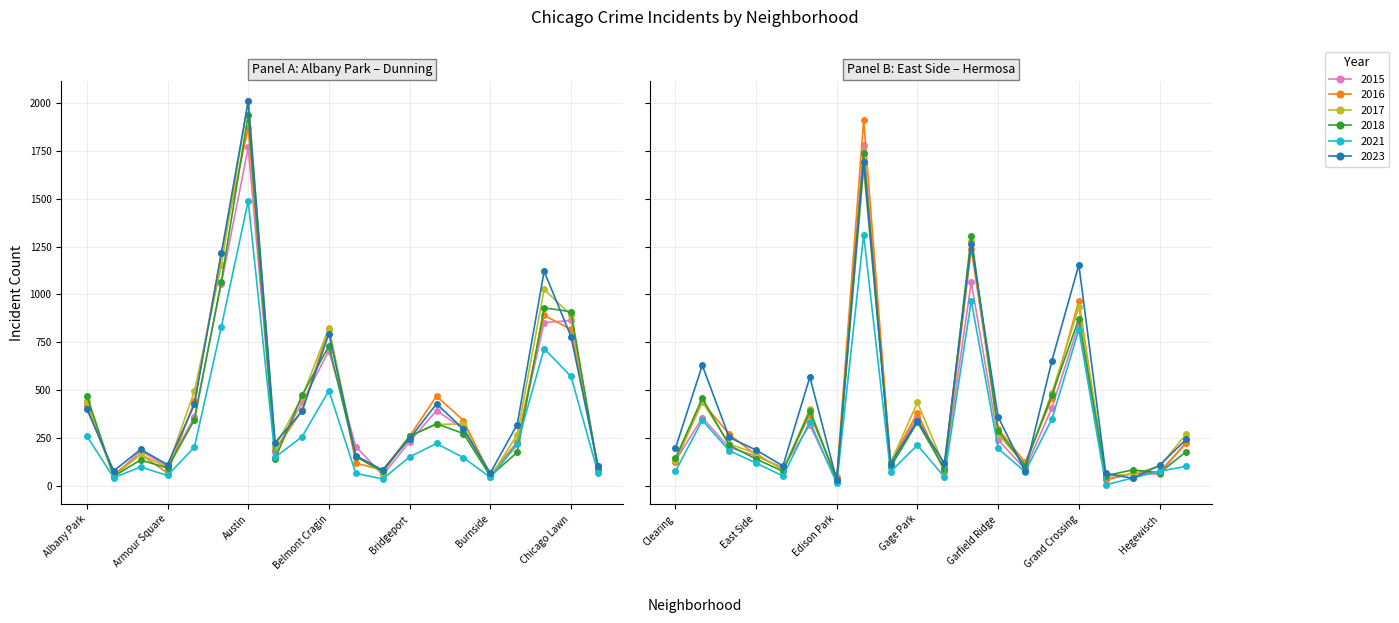

How many values in the 2017 series exceed 267?

19